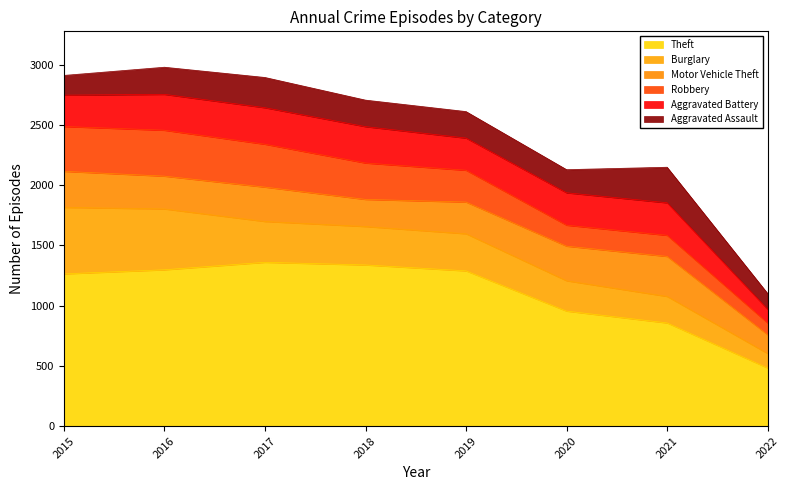

At which category does Robbery reach its first local peak?

2016